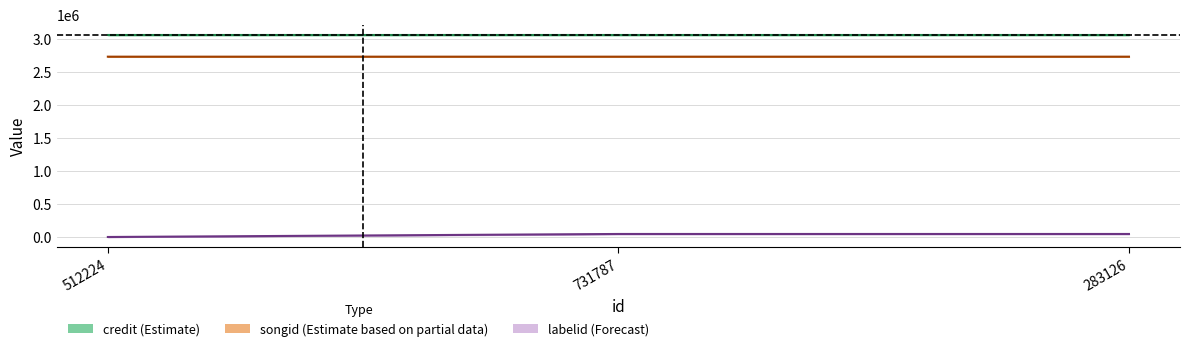

The labelid series shows 719 at 512224. True or false?

False